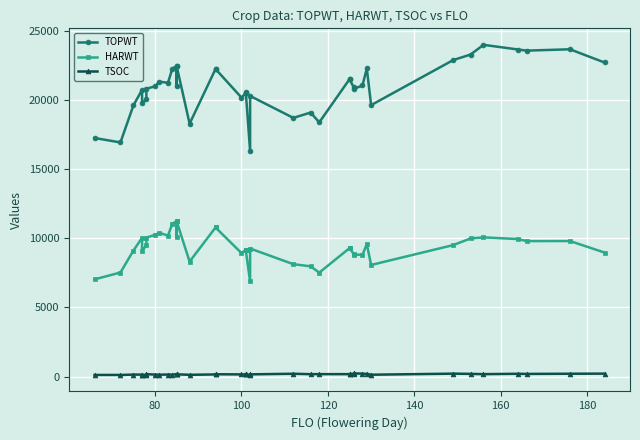

How many series are shown in this chart?

3